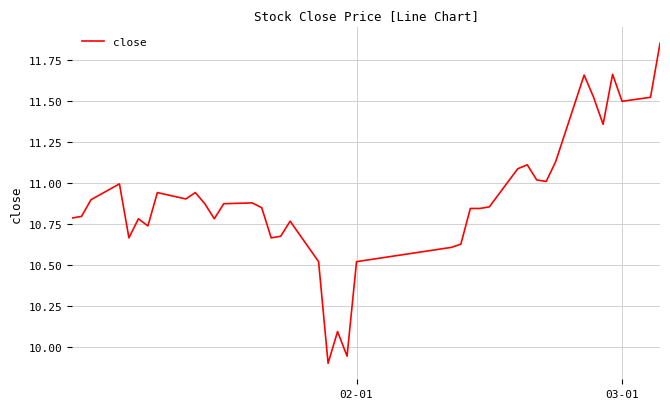

Reading left to right, transcribe all the data shown in this chart.

10.8	10.8	10.9	11.0	10.7	10.8	10.7	10.9	10.9	10.9	10.9	10.8	10.9	10.9	10.9	10.7	10.7	10.8	10.5	9.9	10.1	9.9	10.5	10.6	10.6	10.8	10.8	10.9	11.1	11.1	11.0	11.0	11.1	11.7	11.5	11.4	11.7	11.5	11.5	11.9